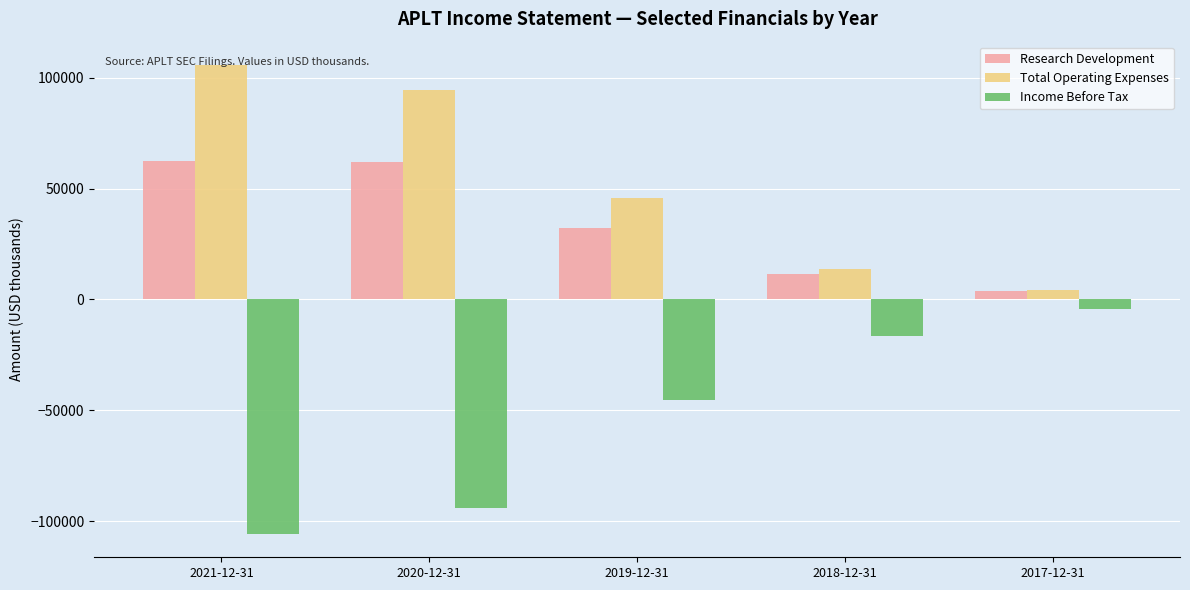

Rank the series at 2020-12-31 from lowest to highest value.

Income Before Tax, Research Development, Total Operating Expenses